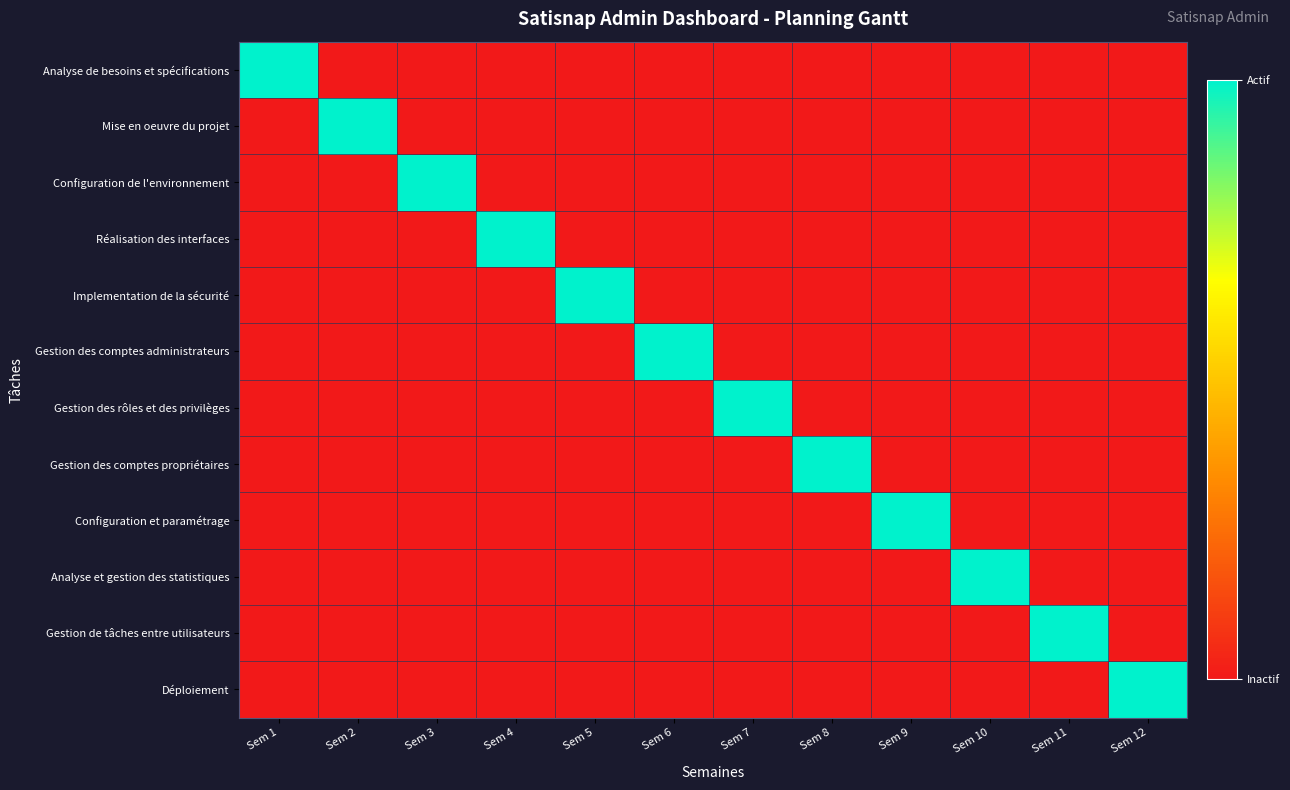

Reading left to right, extract all data points from this chart.

Analyse de besoins et spécifications: Sem 1=1	Sem 2=0	Sem 3=0	Sem 4=0	Sem 5=0	Sem 6=0	Sem 7=0	Sem 8=0	Sem 9=0	Sem 10=0	Sem 11=0	Sem 12=0
Mise en oeuvre du projet: Sem 1=0	Sem 2=1	Sem 3=0	Sem 4=0	Sem 5=0	Sem 6=0	Sem 7=0	Sem 8=0	Sem 9=0	Sem 10=0	Sem 11=0	Sem 12=0
Configuration de l'environnement: Sem 1=0	Sem 2=0	Sem 3=1	Sem 4=0	Sem 5=0	Sem 6=0	Sem 7=0	Sem 8=0	Sem 9=0	Sem 10=0	Sem 11=0	Sem 12=0
Réalisation des interfaces: Sem 1=0	Sem 2=0	Sem 3=0	Sem 4=1	Sem 5=0	Sem 6=0	Sem 7=0	Sem 8=0	Sem 9=0	Sem 10=0	Sem 11=0	Sem 12=0
Implementation de la sécurité: Sem 1=0	Sem 2=0	Sem 3=0	Sem 4=0	Sem 5=1	Sem 6=0	Sem 7=0	Sem 8=0	Sem 9=0	Sem 10=0	Sem 11=0	Sem 12=0
Gestion des comptes administrateurs: Sem 1=0	Sem 2=0	Sem 3=0	Sem 4=0	Sem 5=0	Sem 6=1	Sem 7=0	Sem 8=0	Sem 9=0	Sem 10=0	Sem 11=0	Sem 12=0
Gestion des rôles et des privilèges: Sem 1=0	Sem 2=0	Sem 3=0	Sem 4=0	Sem 5=0	Sem 6=0	Sem 7=1	Sem 8=0	Sem 9=0	Sem 10=0	Sem 11=0	Sem 12=0
Gestion des comptes propriétaires: Sem 1=0	Sem 2=0	Sem 3=0	Sem 4=0	Sem 5=0	Sem 6=0	Sem 7=0	Sem 8=1	Sem 9=0	Sem 10=0	Sem 11=0	Sem 12=0
Configuration et paramétrage: Sem 1=0	Sem 2=0	Sem 3=0	Sem 4=0	Sem 5=0	Sem 6=0	Sem 7=0	Sem 8=0	Sem 9=1	Sem 10=0	Sem 11=0	Sem 12=0
Analyse et gestion des statistiques: Sem 1=0	Sem 2=0	Sem 3=0	Sem 4=0	Sem 5=0	Sem 6=0	Sem 7=0	Sem 8=0	Sem 9=0	Sem 10=1	Sem 11=0	Sem 12=0
Gestion de tâches entre utilisateurs: Sem 1=0	Sem 2=0	Sem 3=0	Sem 4=0	Sem 5=0	Sem 6=0	Sem 7=0	Sem 8=0	Sem 9=0	Sem 10=0	Sem 11=1	Sem 12=0
Déploiement: Sem 1=0	Sem 2=0	Sem 3=0	Sem 4=0	Sem 5=0	Sem 6=0	Sem 7=0	Sem 8=0	Sem 9=0	Sem 10=0	Sem 11=0	Sem 12=1